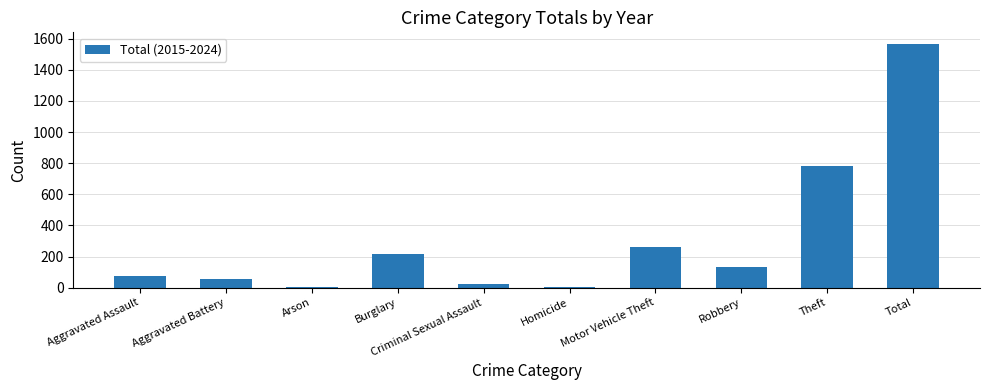

Does the chart contain stacked bars?

No